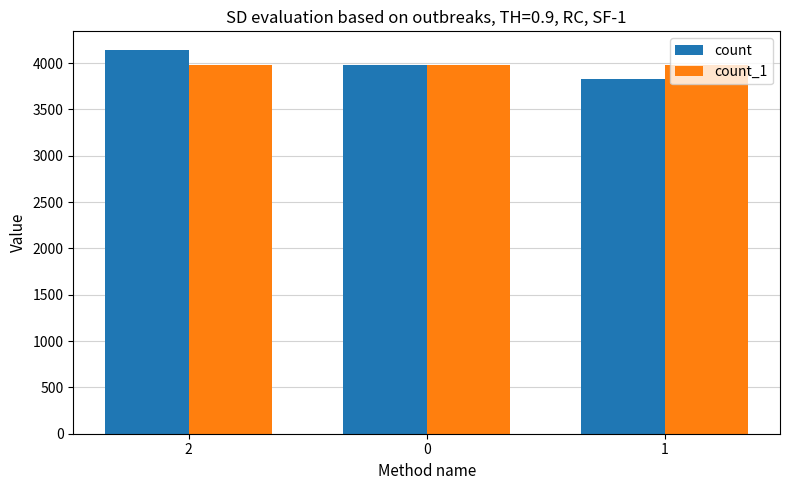

What is the approximate value of count at 2, to the nearest 50?

4150